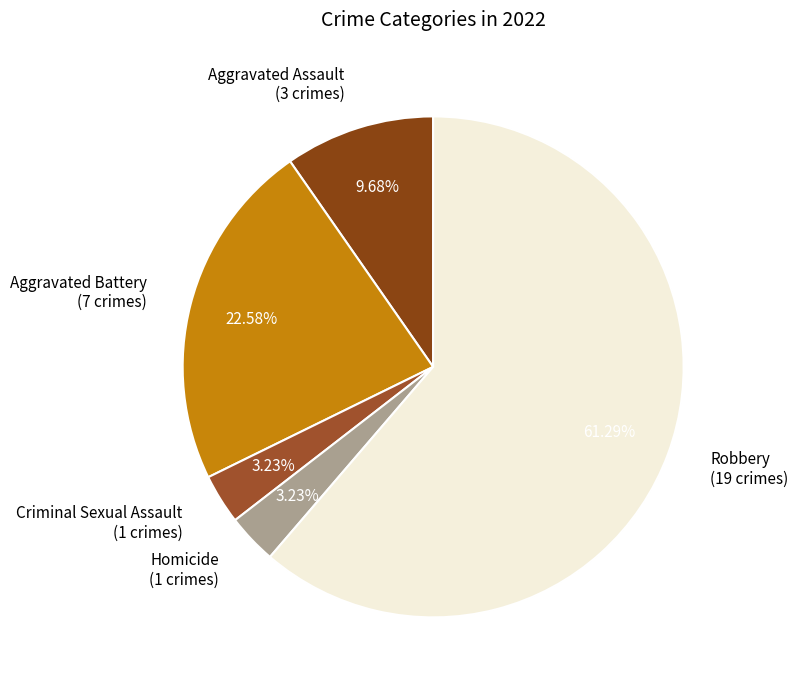

To the nearest percent, what is the difference between the largest and smallest slice percentages?

58%